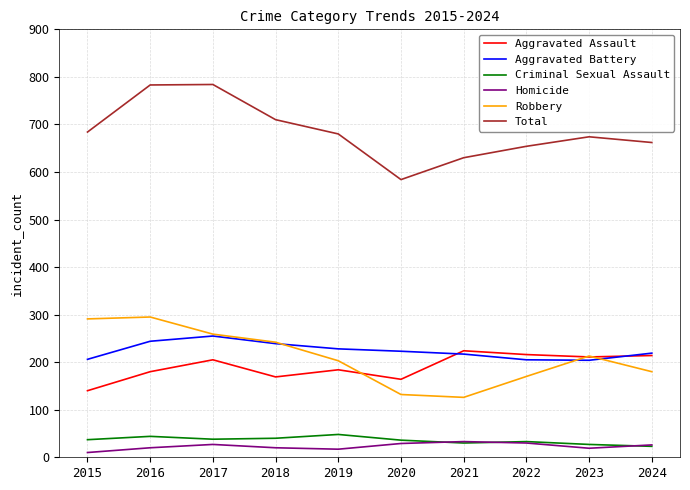

What is the average value of the Aggravated Battery series?

224